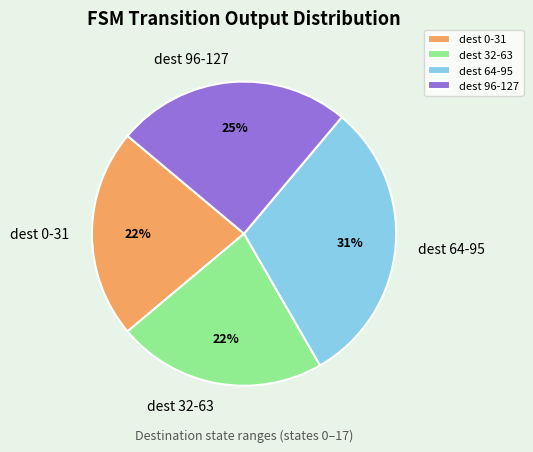

To the nearest percent, what is the combined percentage of dest 32-63 and dest 96-127?

47%